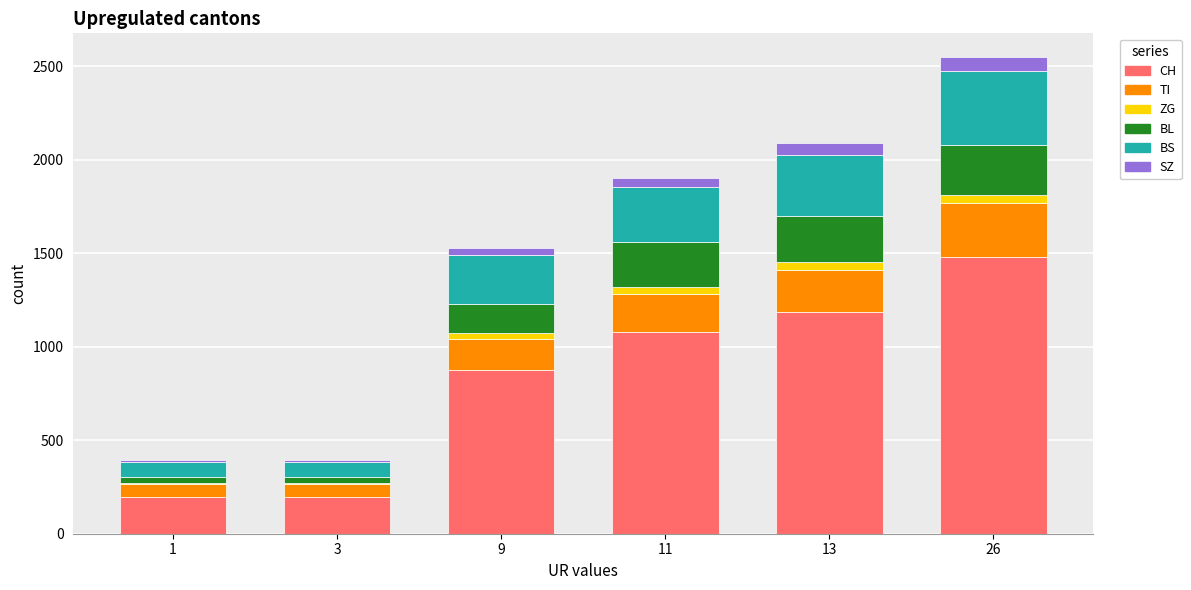

The value of CH at 3 is 312. True or false?

False